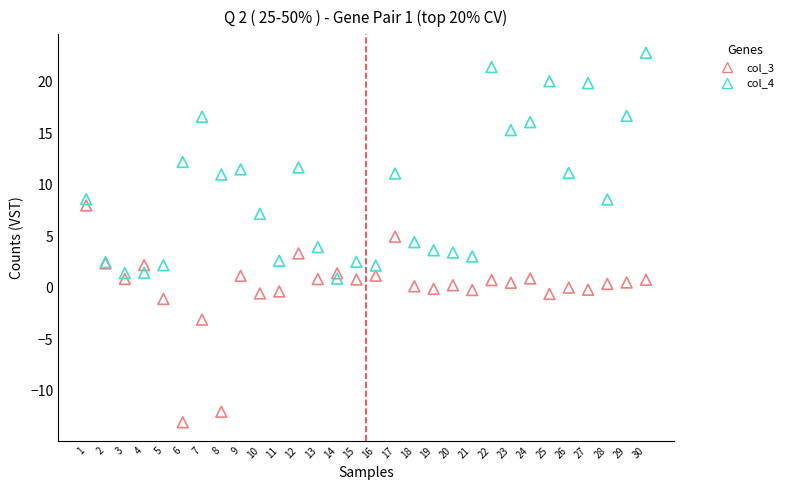

What is the X range (max minus min) for the scatter plot?

29.0